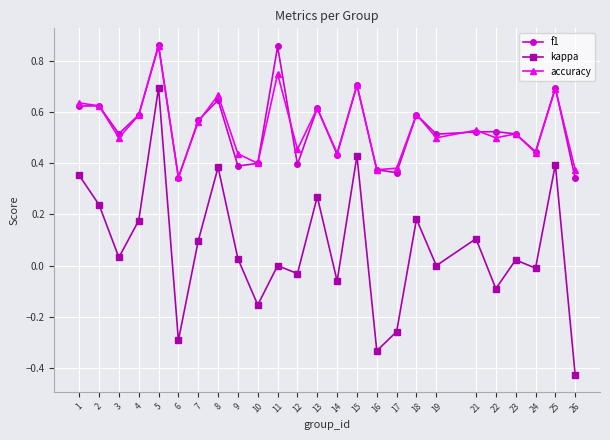

Between 9 and 26, which series saw the biggest shift?

kappa